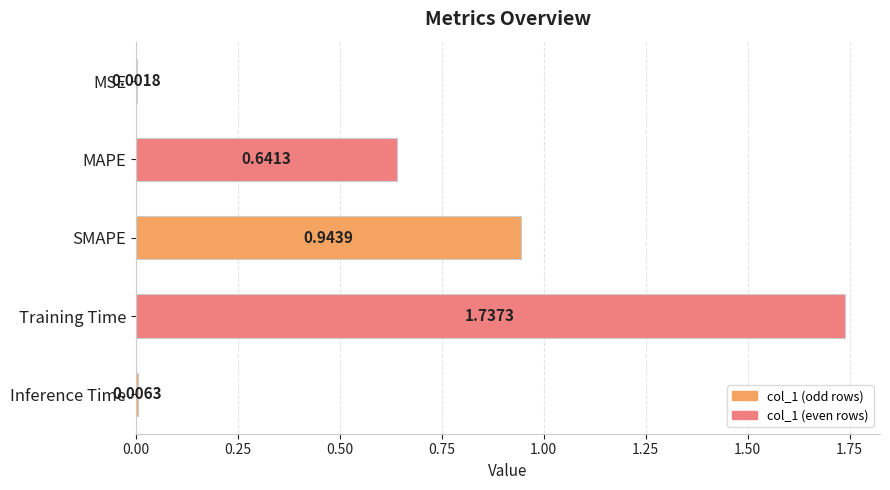

What is the sum of the values at Training Time and SMAPE?

2.7